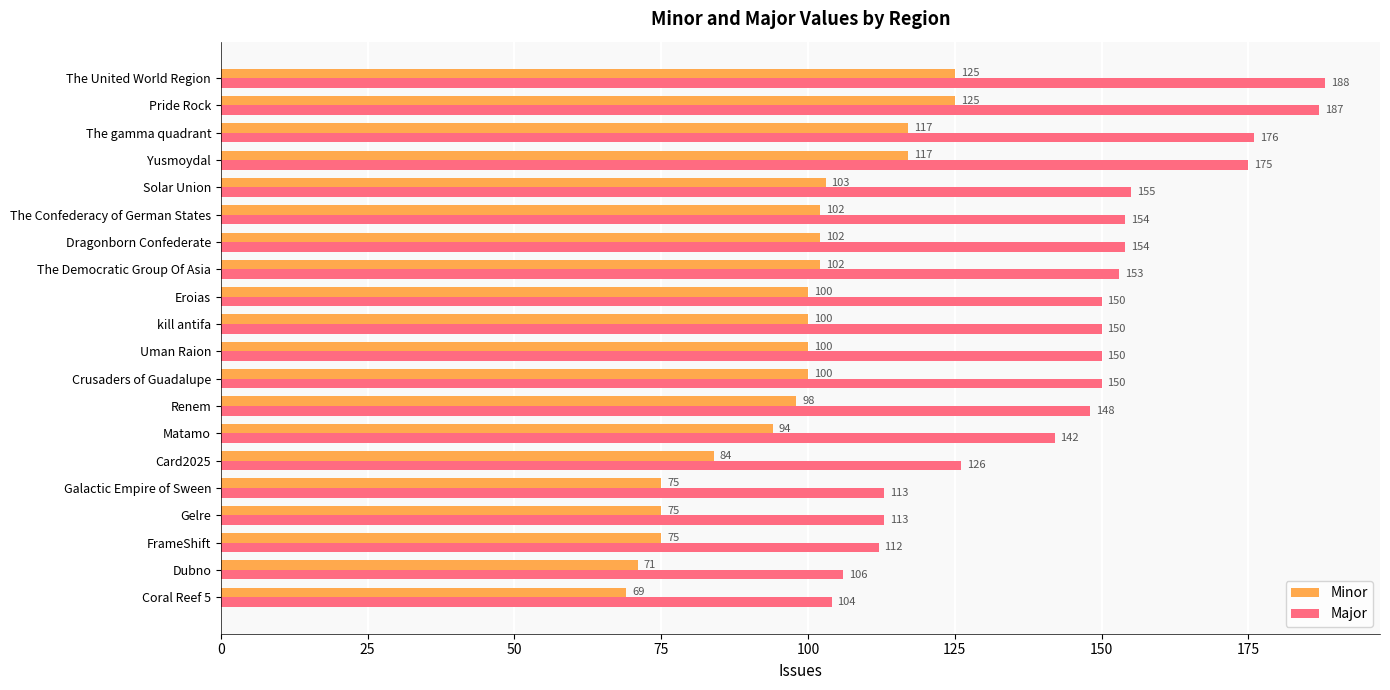

Rank the series by their maximum value, from highest to lowest.

Major, Minor